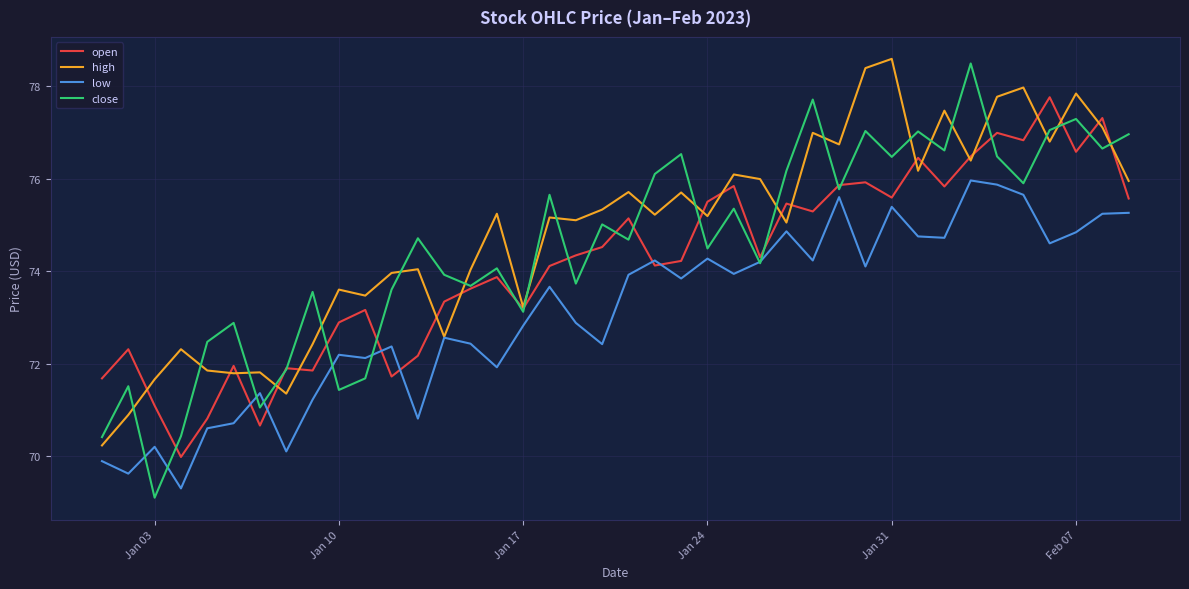

List the series in order of their peak value, highest first.

high, close, open, low